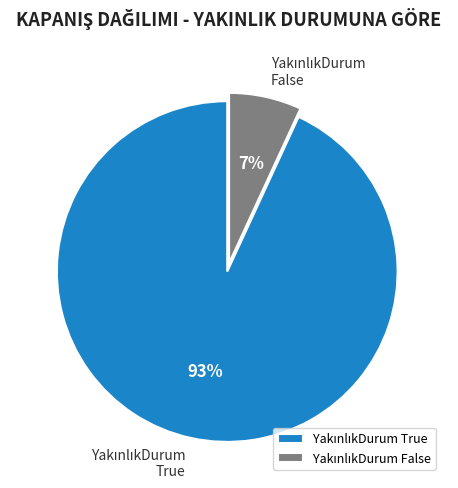

To the nearest percent, what is the difference between the largest and smallest slice percentages?

86%